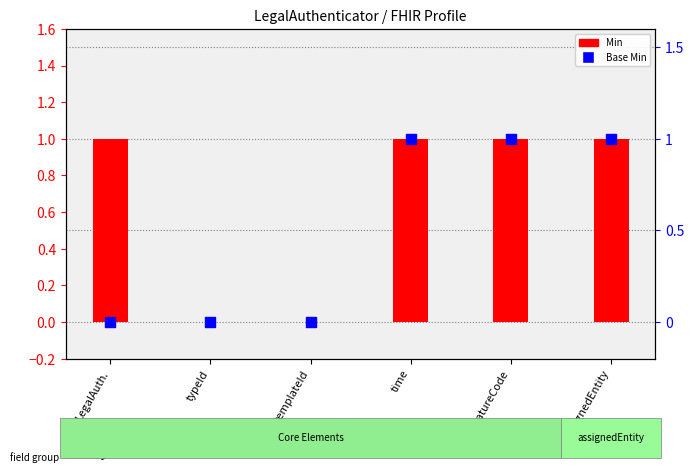

Which series contains the lowest Y value?

Min